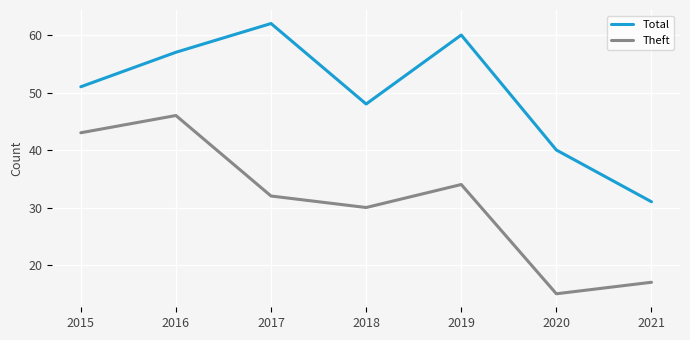

What is the minimum value shown in the chart?

15